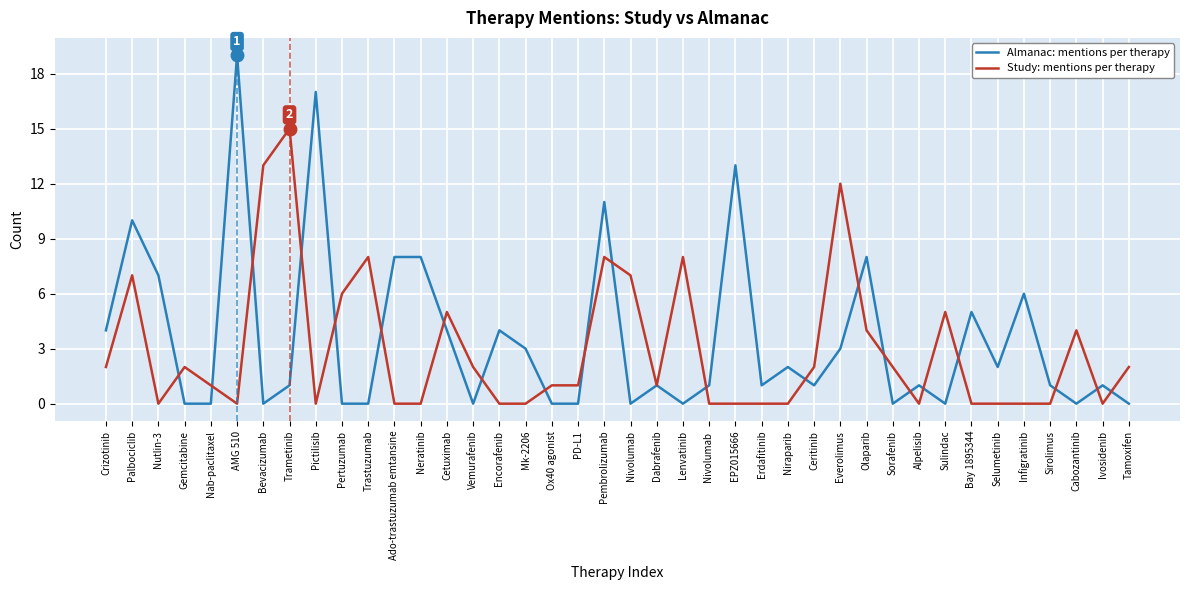

Which series changed the most between Gemcitabine and Pertuzumab?

Study: mentions per therapy